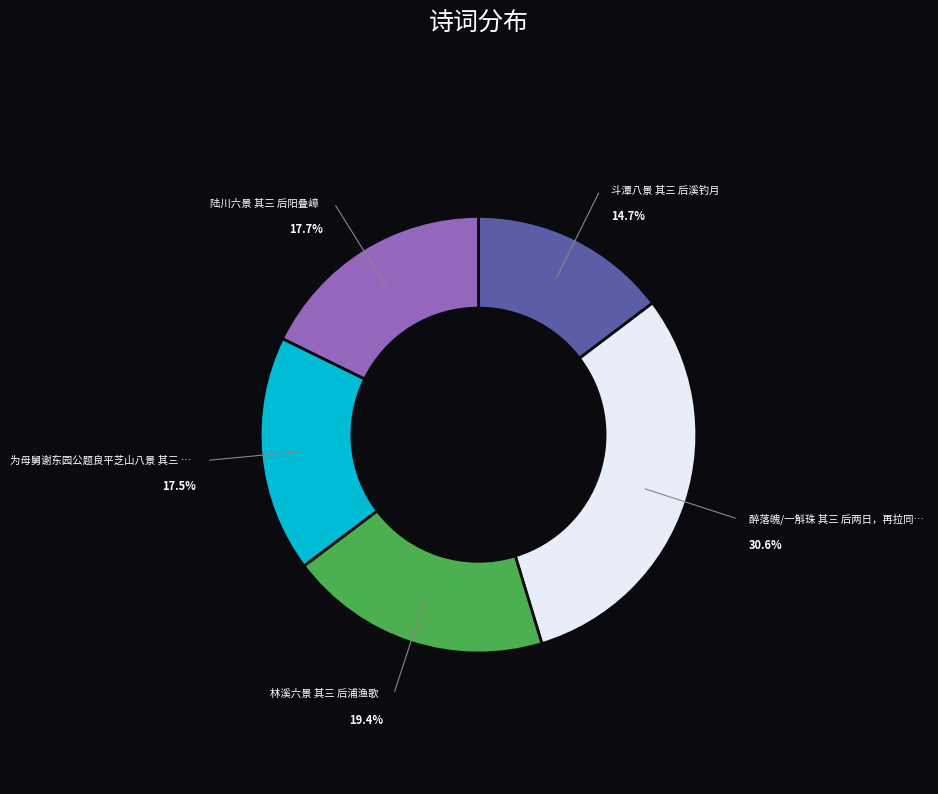

Is there any slice that represents more than half of the pie?

No